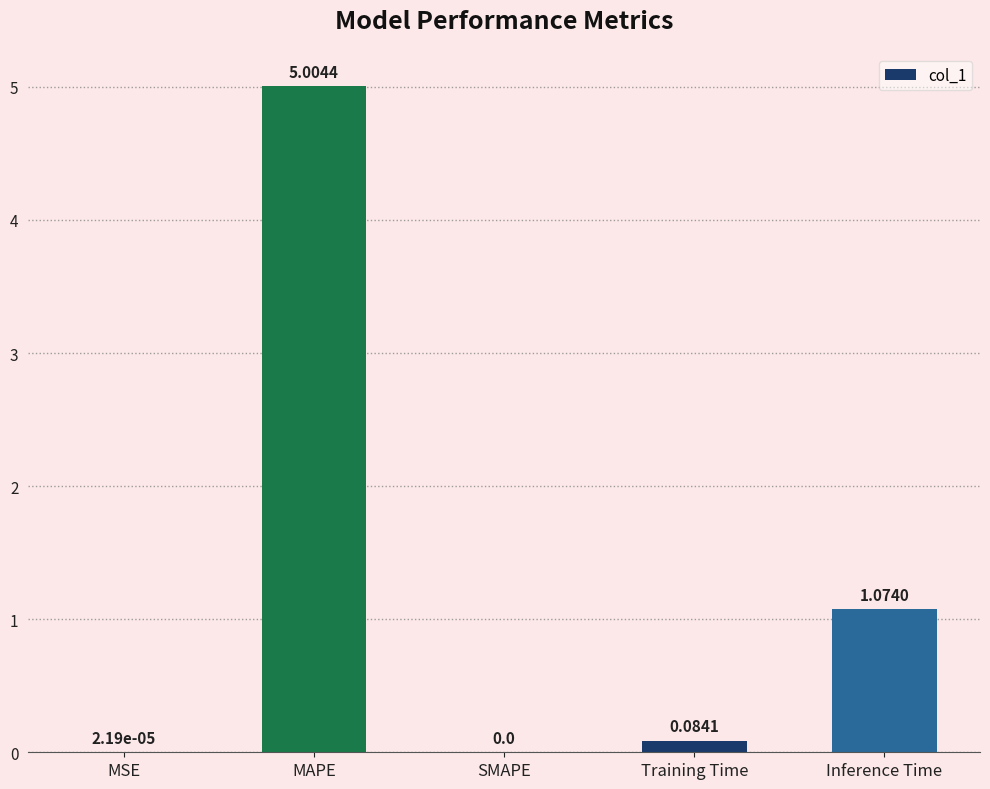

What is the change in value from SMAPE to Inference Time?

+1.1